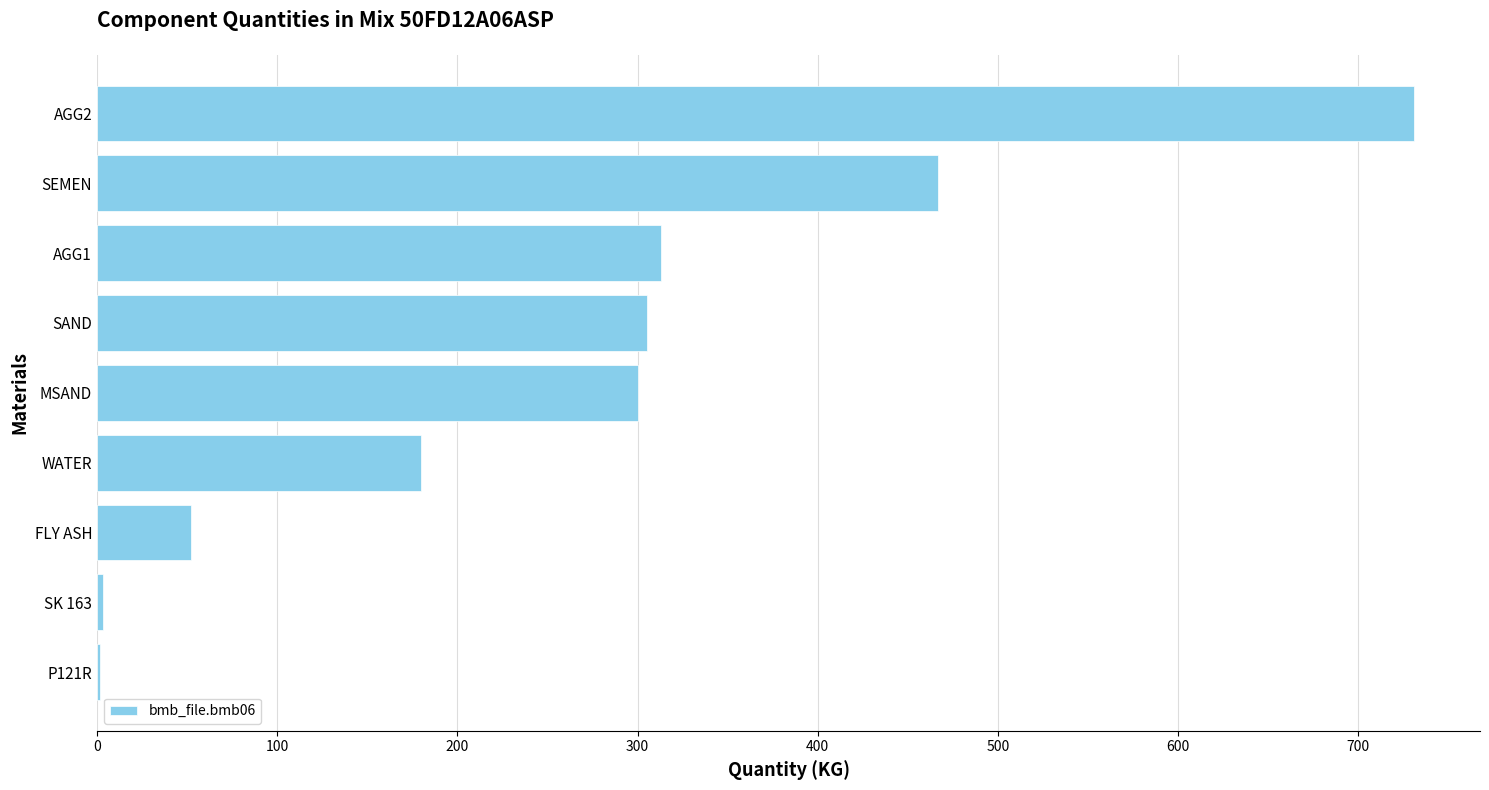

Approximately how many times larger is the value at AGG1 compared to SEMEN?

0.7